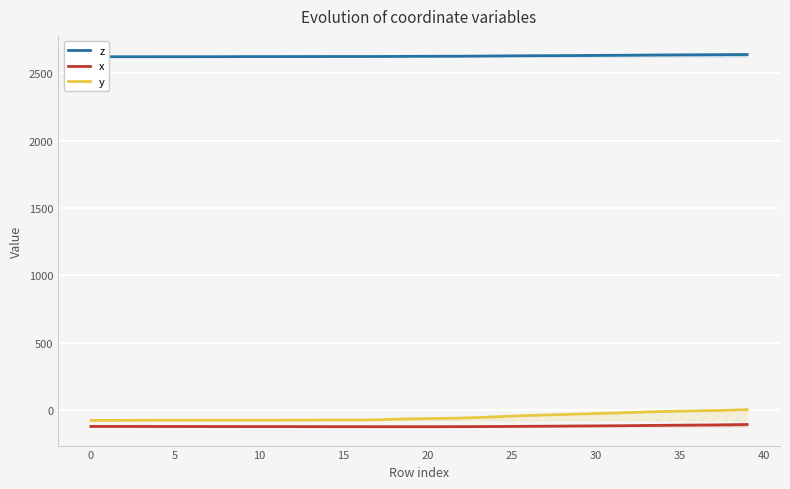

Which series has the largest total across all categories?

z